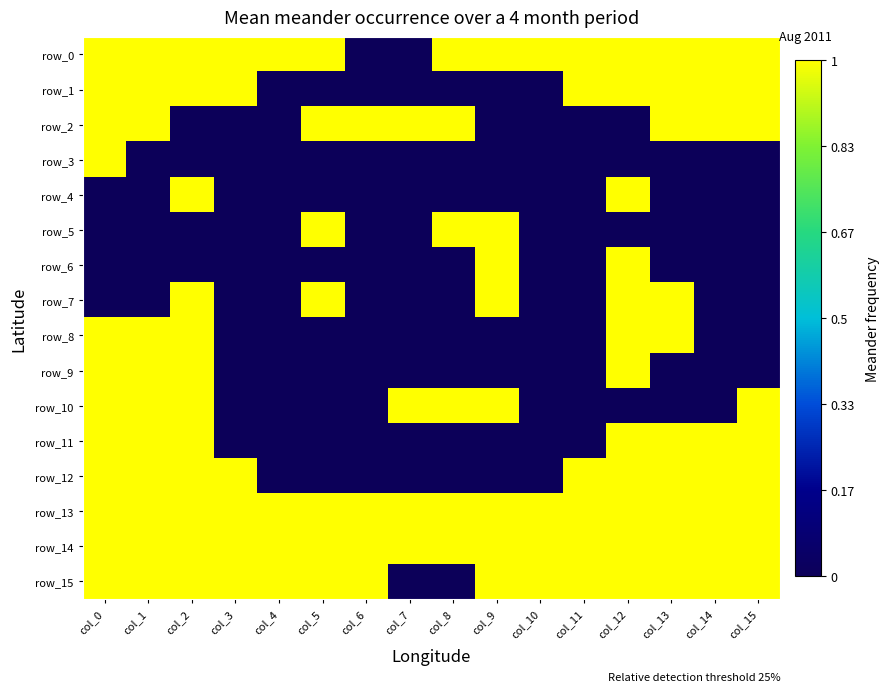

Which series has the largest range (max minus min)?

row_0